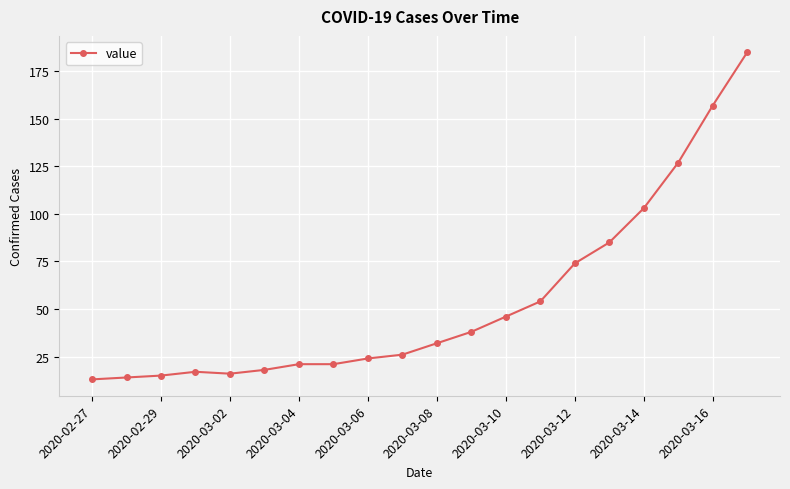

What is the difference between the second highest and minimum values?

144